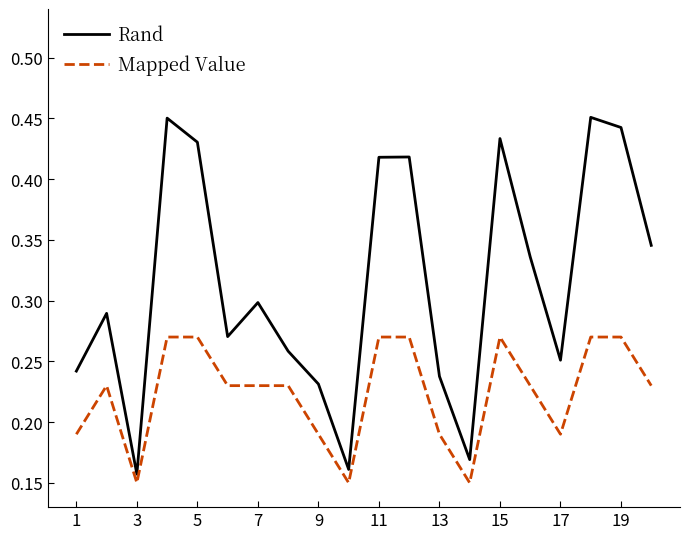

Which series has the largest total across all categories?

Rand